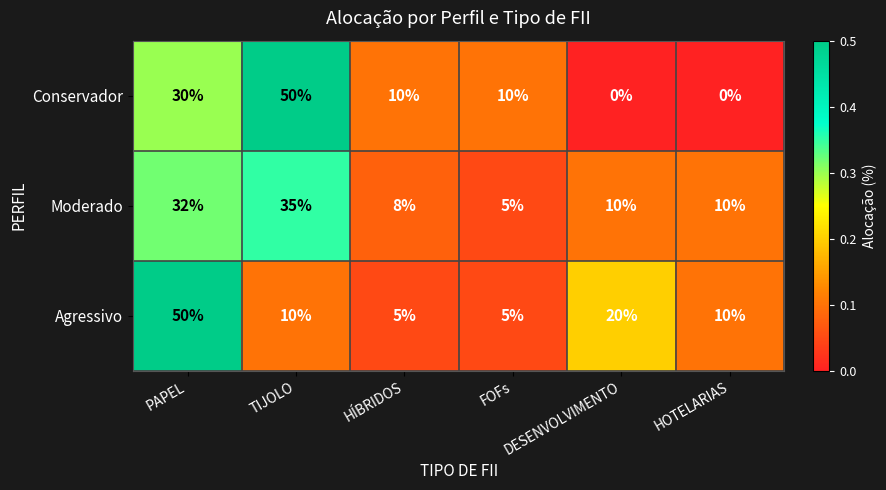

Count the Conservador values in the range 0 to 30.

5